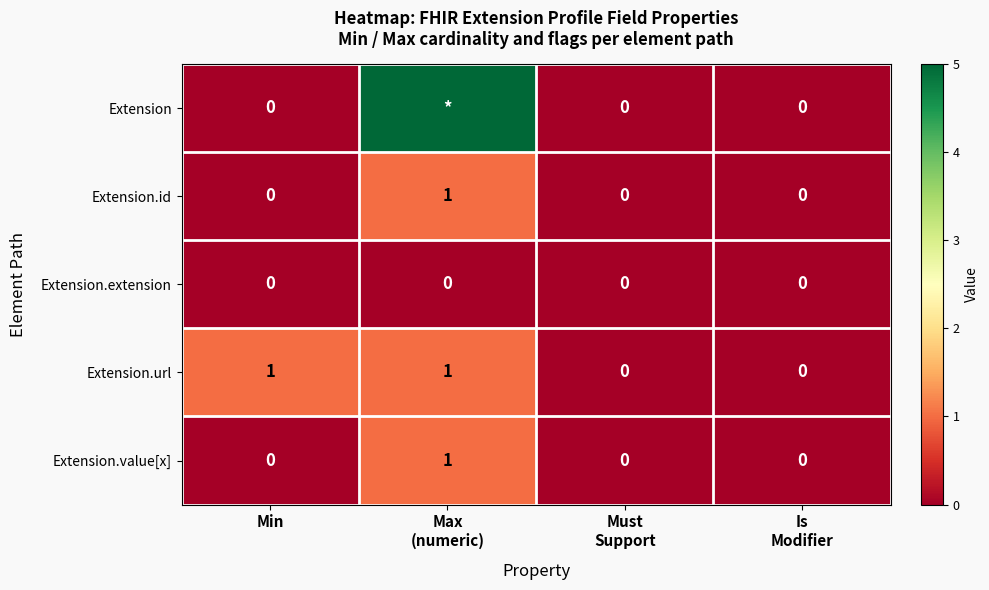

What is the spread (max minus min) of values at Max
(numeric)?

5